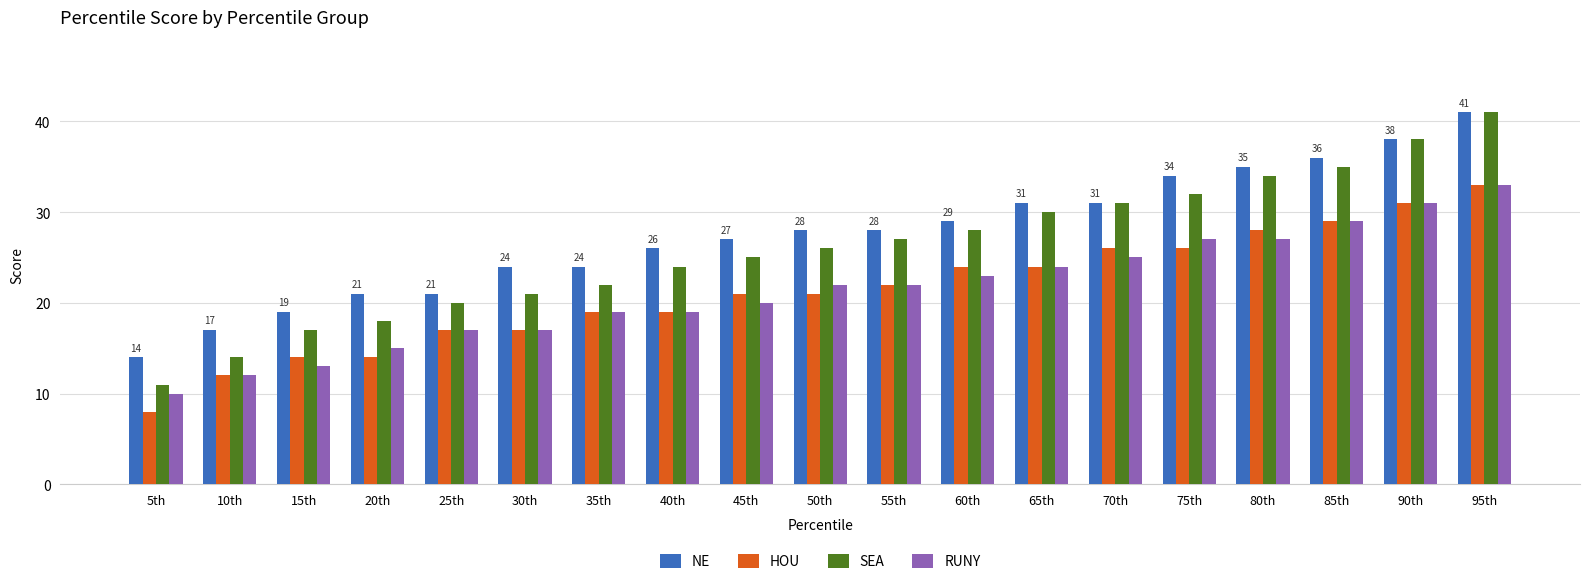

Is it true that NE equals 24 at 35th?

True